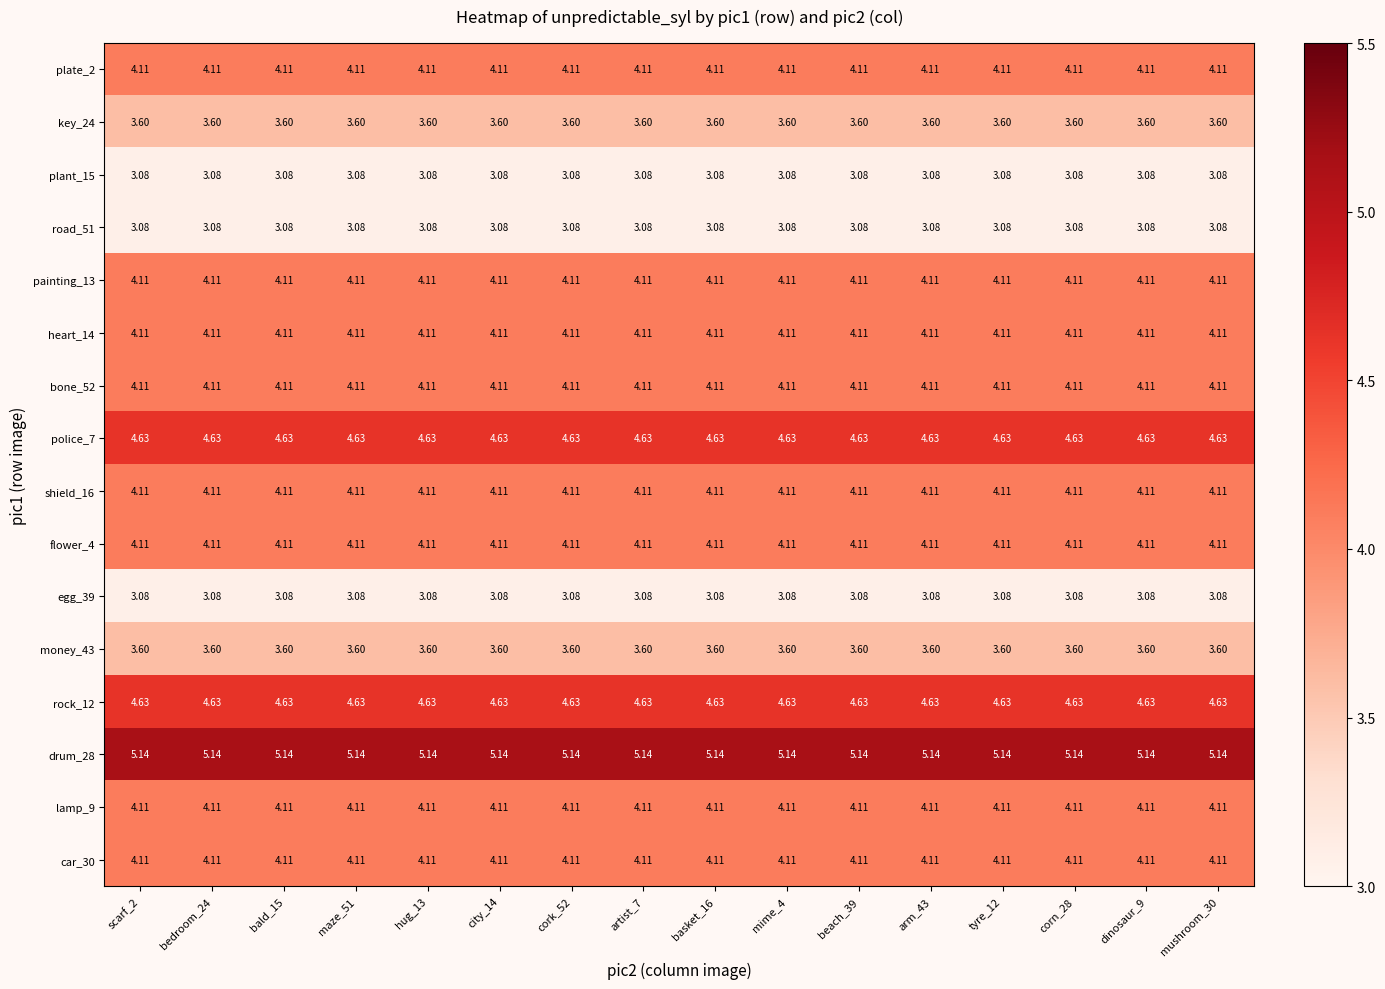

Is the value of police_7 at corn_28 greater than the value of painting_13 at basket_16?

Yes